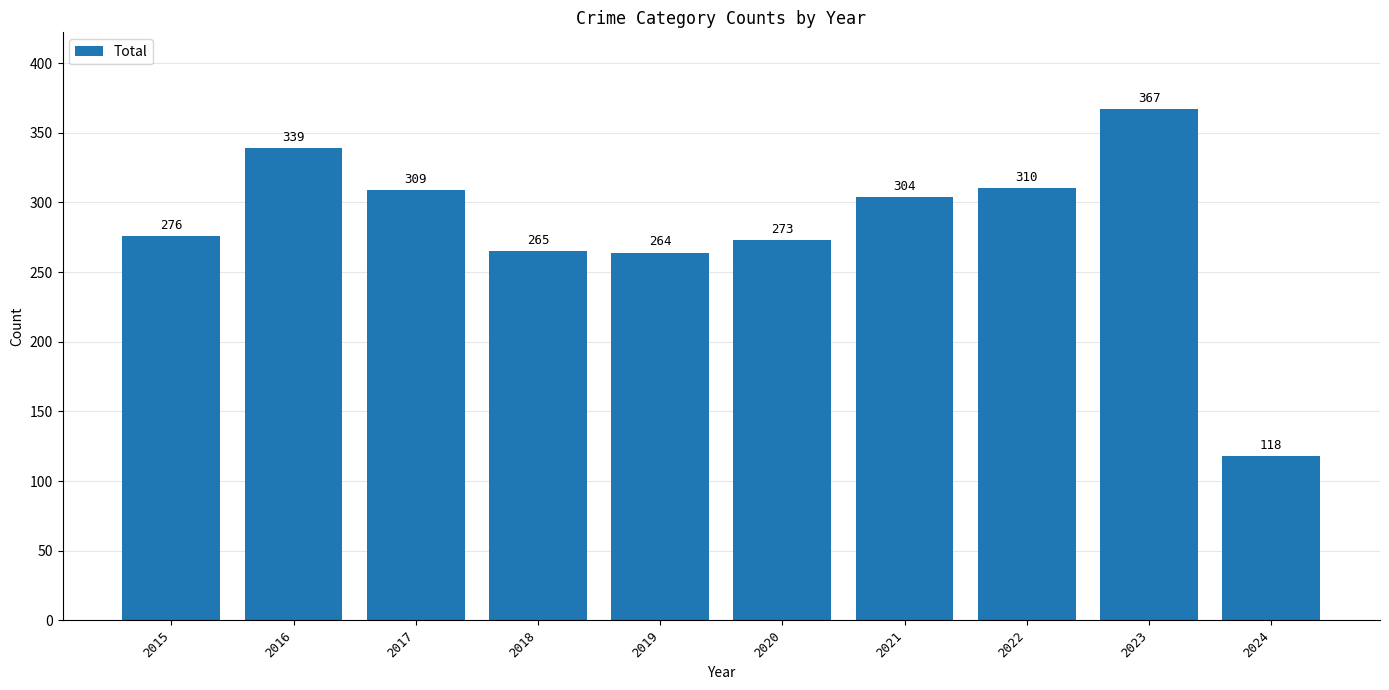

Reading left to right, extract all data points from this chart.

276	339	309	265	264	273	304	310	367	118